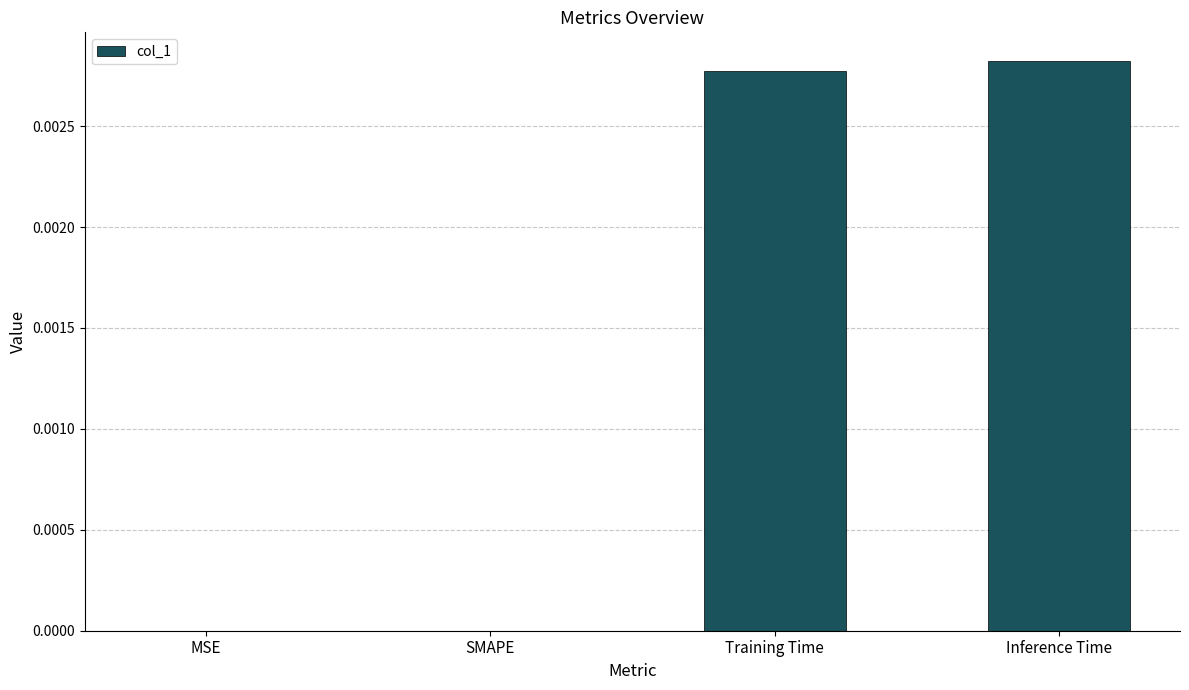

The value at MSE is 0.0. True or false?

True